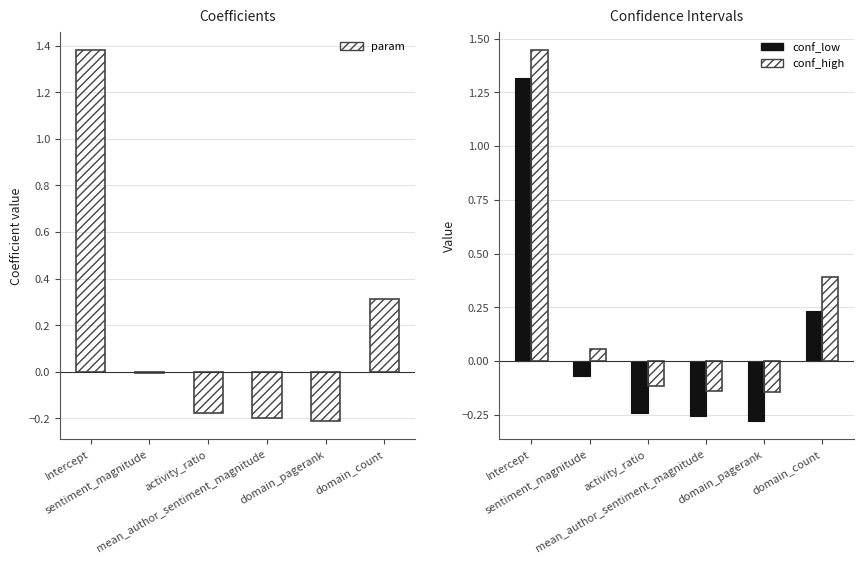

Reading left to right, extract all data points from this chart.

param: 1.4	-0.0	-0.2	-0.2	-0.2	0.3
conf_low: 1.3	-0.1	-0.2	-0.3	-0.3	0.2
conf_high: 1.4	0.1	-0.1	-0.1	-0.1	0.4